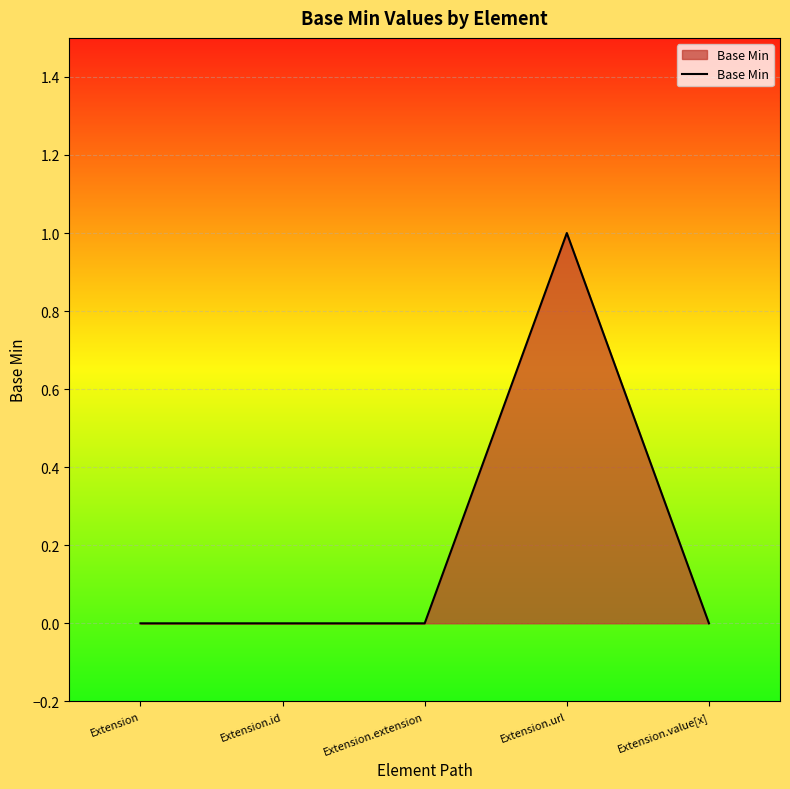

At which category does the chart reach its peak across all series?

Extension.url